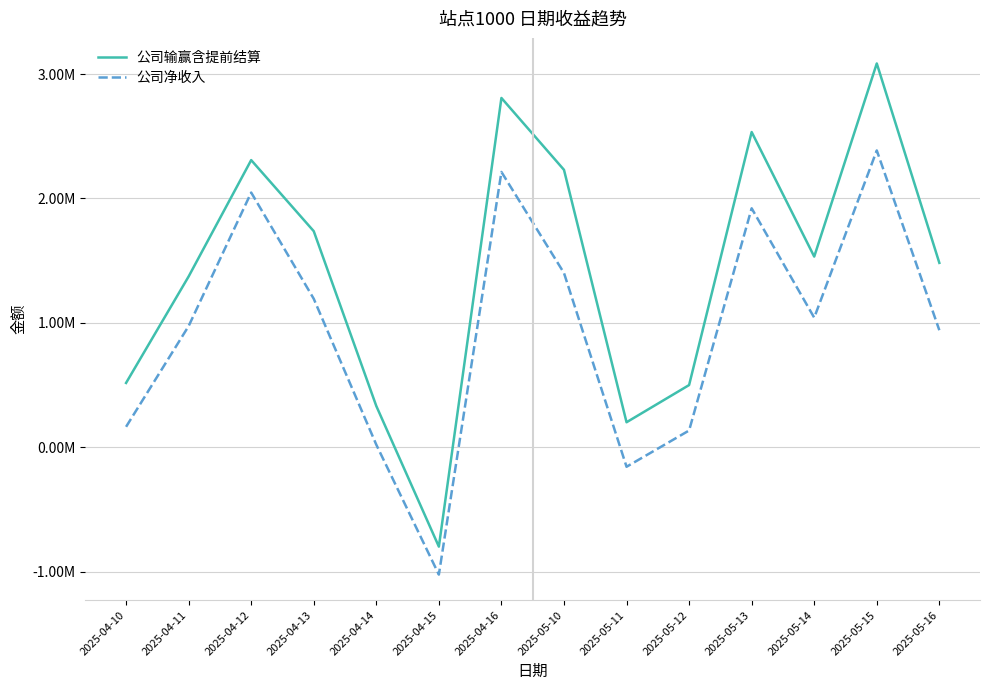

Which series has the largest total across all categories?

公司输赢含提前结算